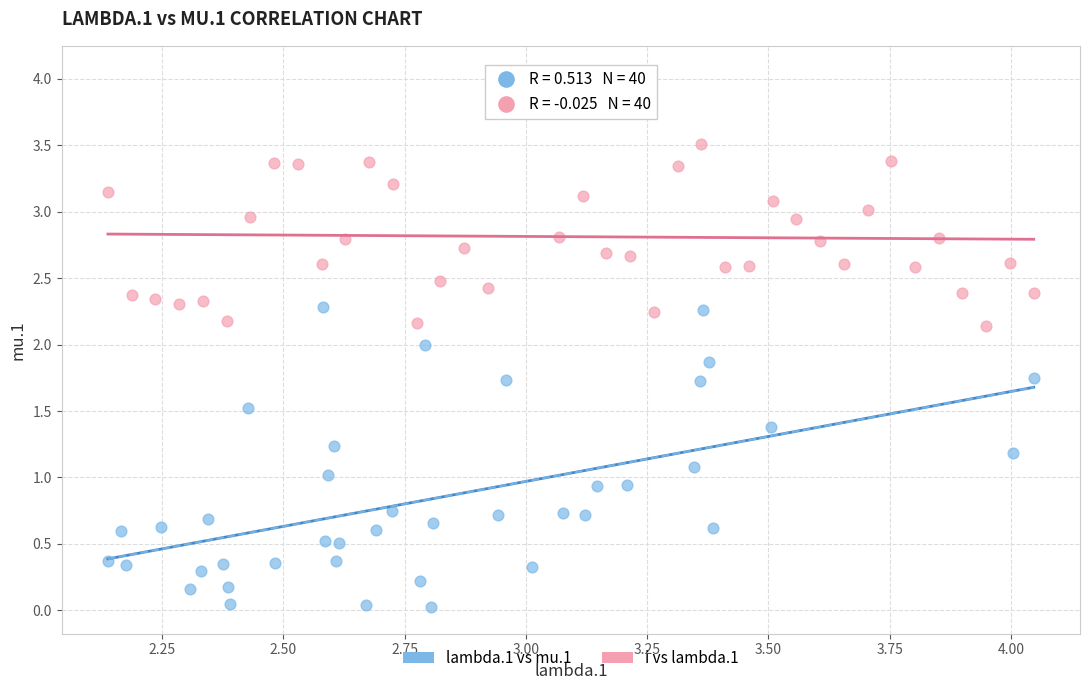

Which series contains the lowest Y value?

lambda.1 vs mu.1